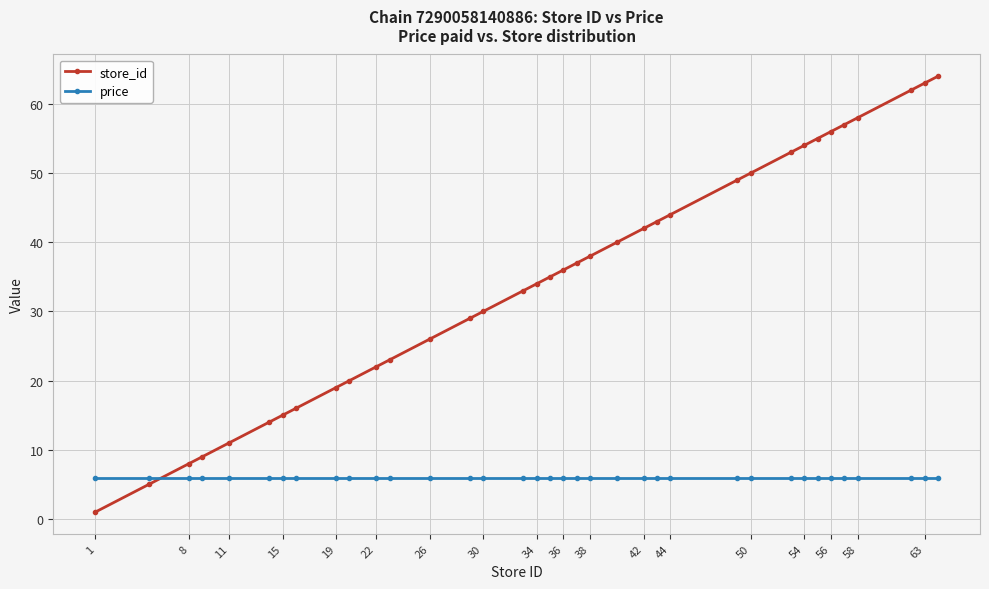

Rank the series by their average value, from lowest to highest.

price, store_id